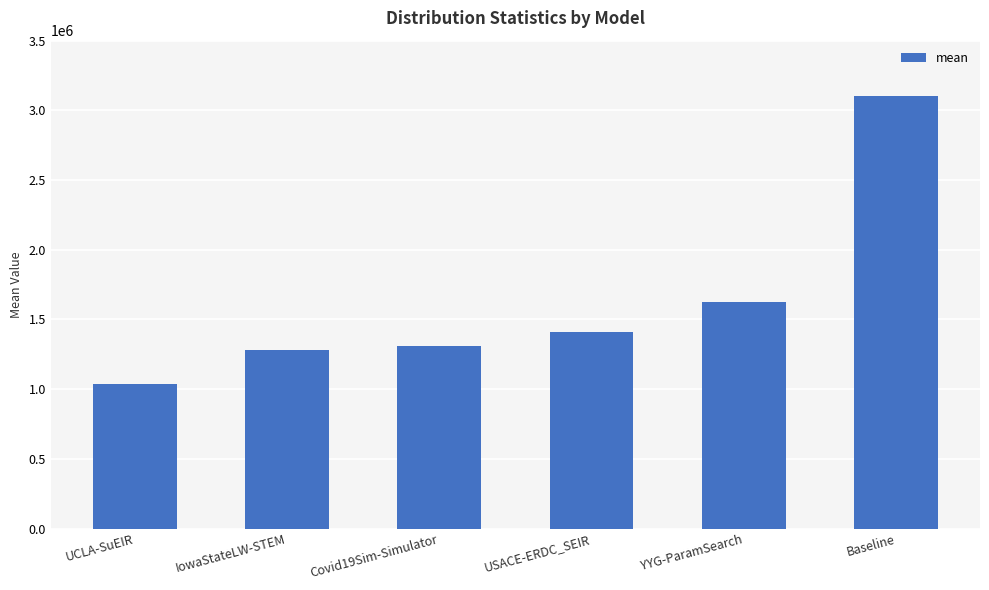

What is the label of the 5th bar from the left?

YYG-ParamSearch